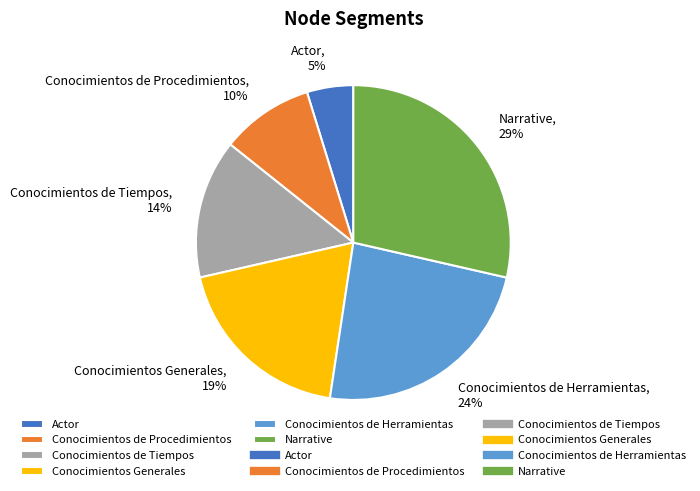

The Narrative slice represents 15% of the pie. True or false?

False